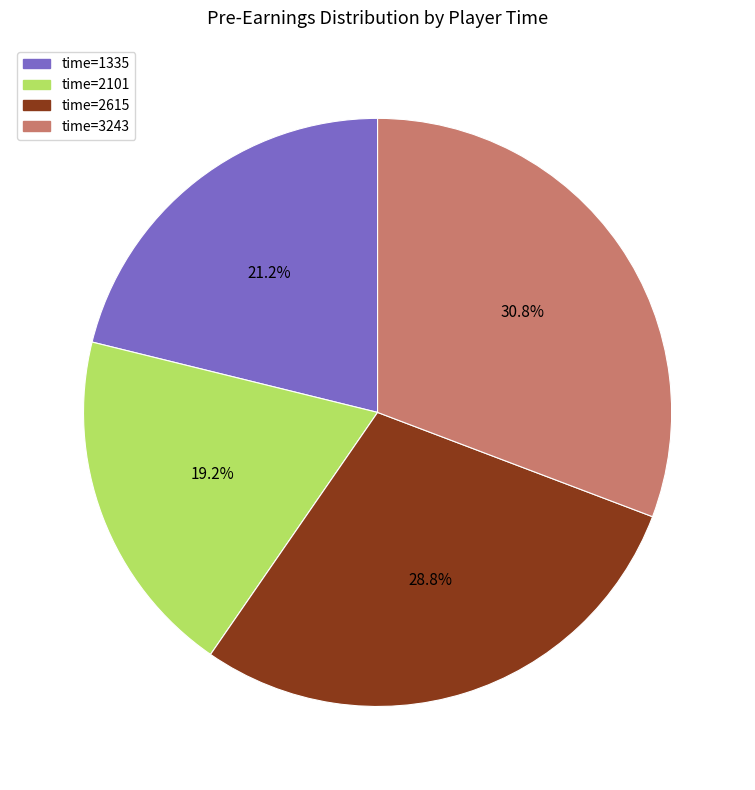

Is there any slice that represents more than half of the pie?

No